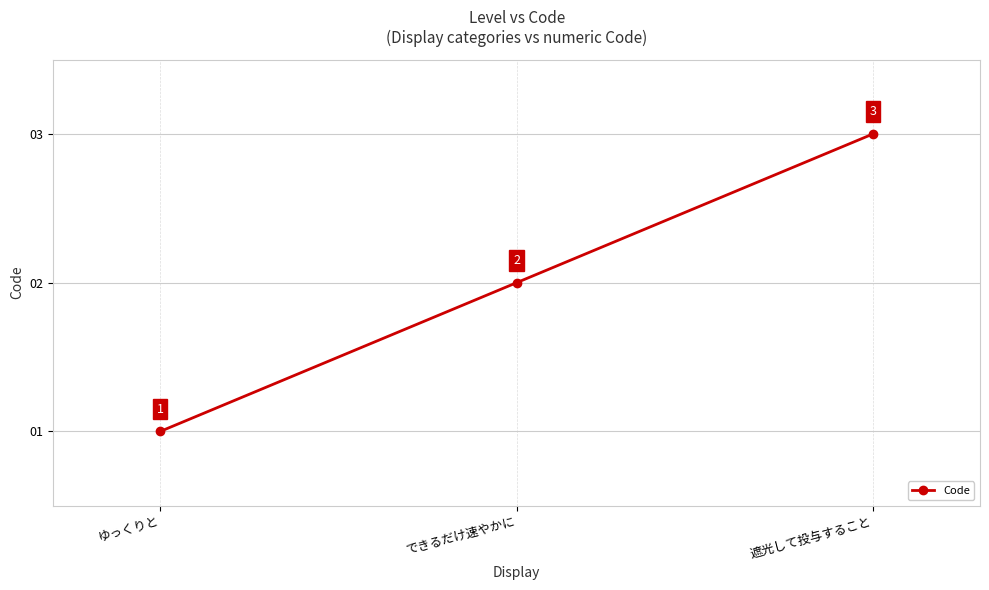

What is the change in value from ゆっくりと to できるだけ速やかに?

+1